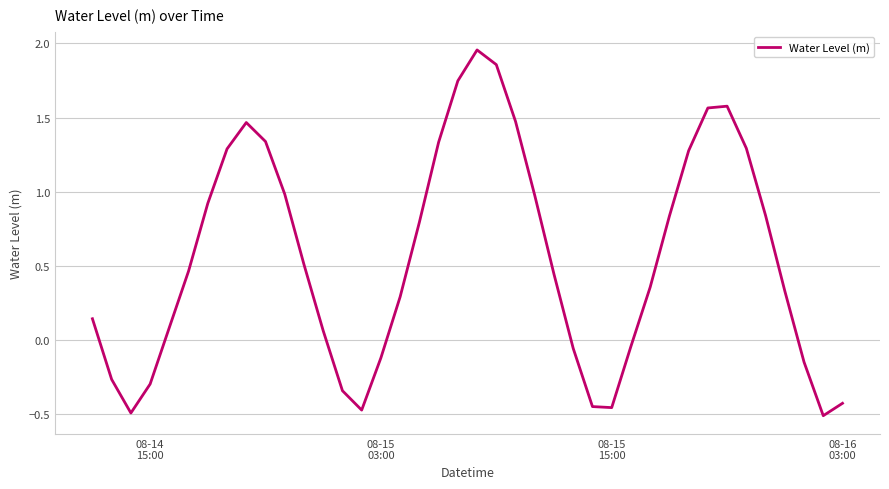

What is the difference between the maximum and minimum values?

2.5